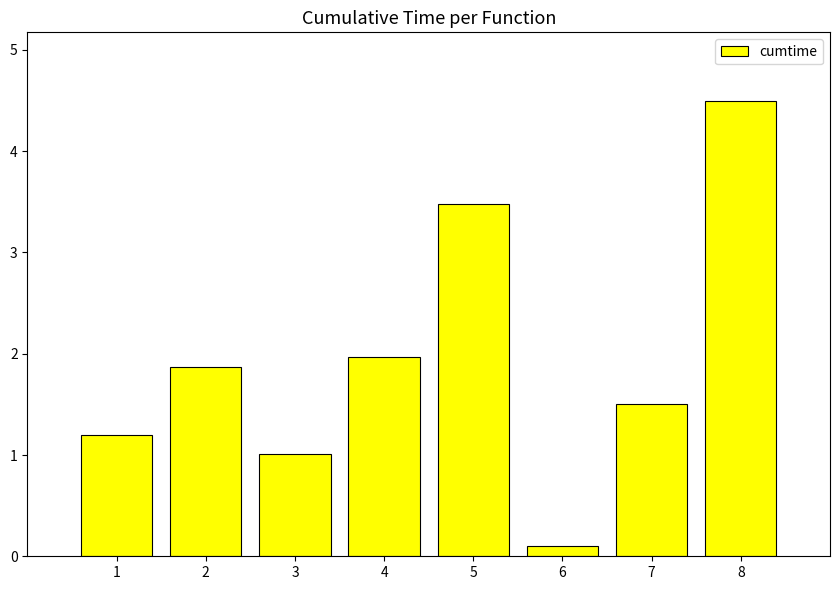

Rank the categories by value from highest to lowest.

8, 5, 4, 2, 7, 1, 3, 6